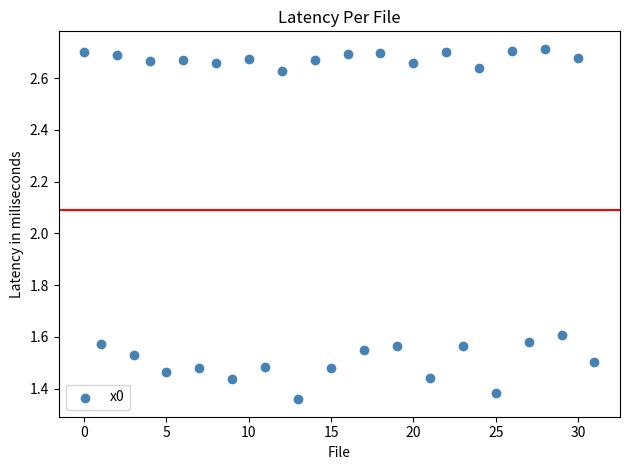

How many points are shown in the scatter plot?

32